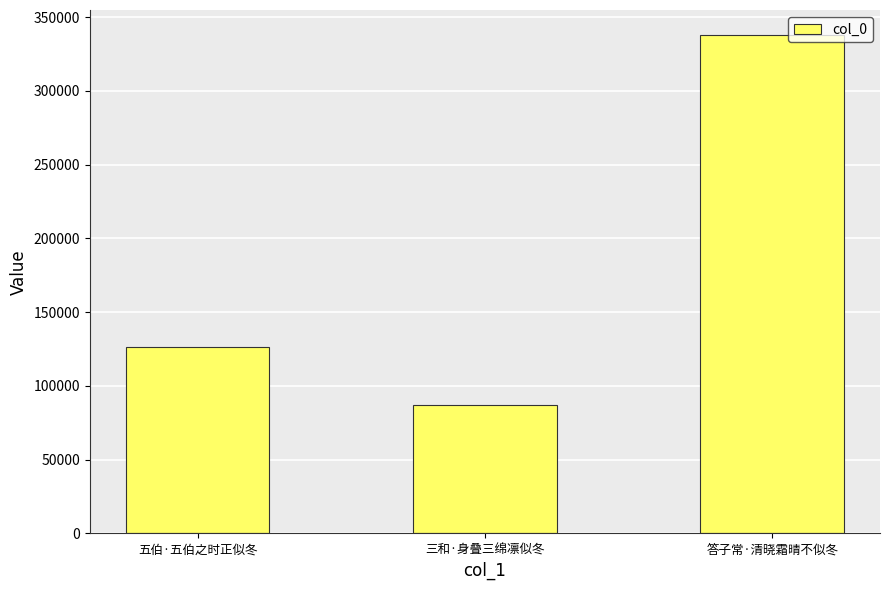

The chart shows a value of 337883 at 答子常·清晓霜晴不似冬. True or false?

True